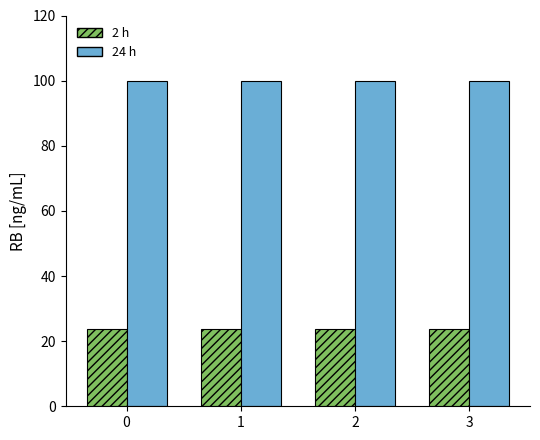

What is the approximate value of 2 h at 2?

23.7